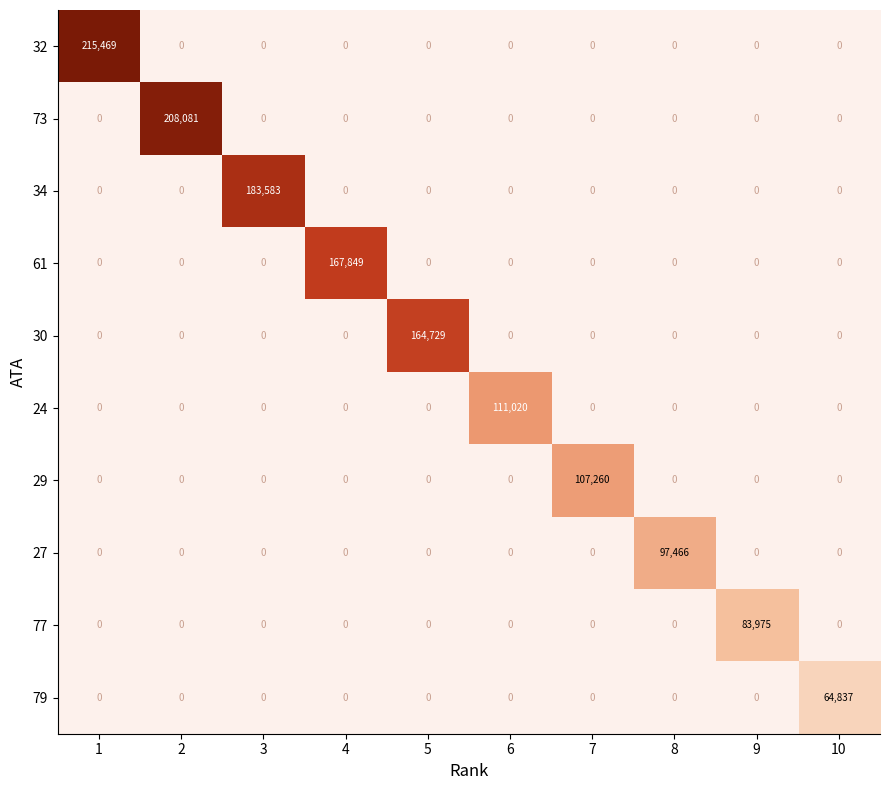

How many categories are shown in the chart?

10